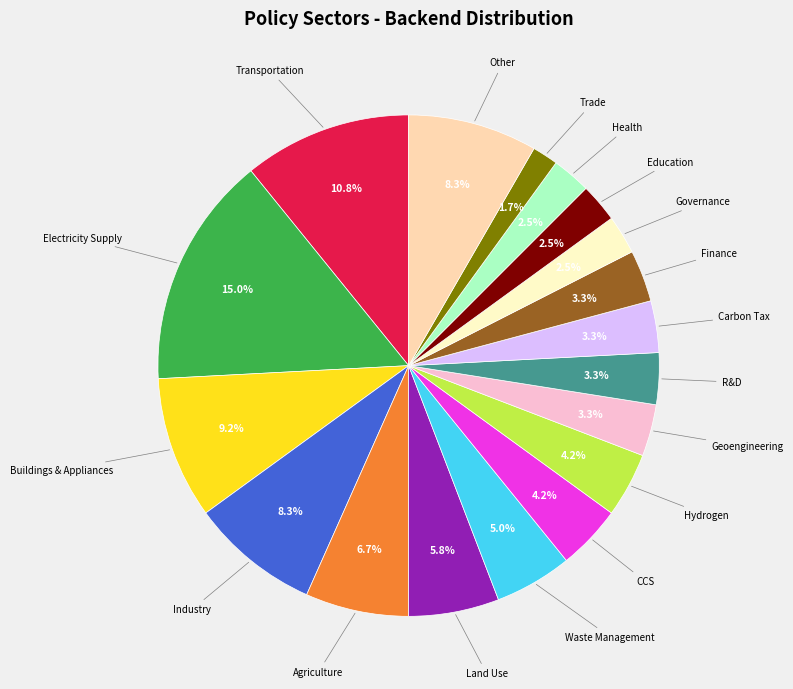

Is there any slice that represents more than half of the pie?

No